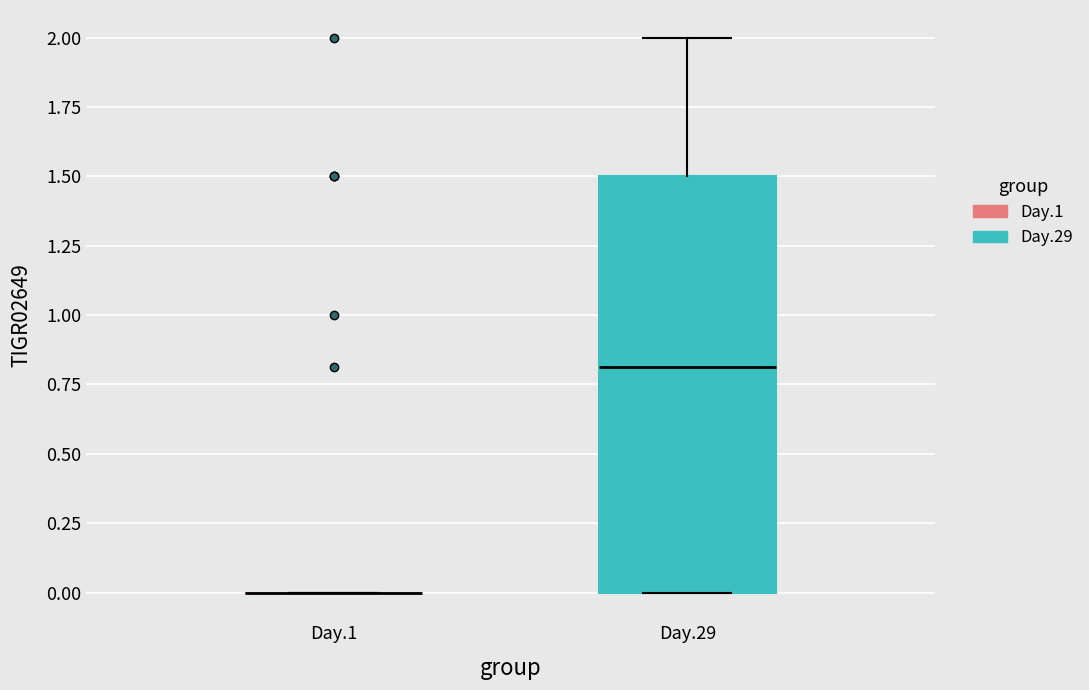

Where is the lower edge of the box for Day.29 on the y-axis? The values are not printed on the chart, so give them approximately, as read against the axis.

0.0